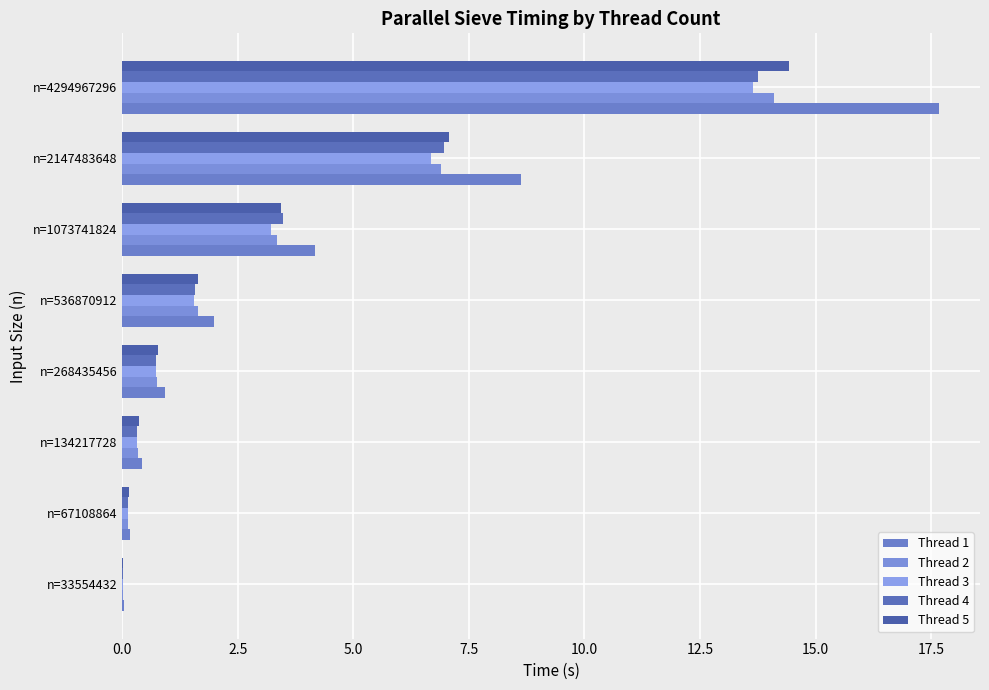

Count the number of categories in the chart.

8